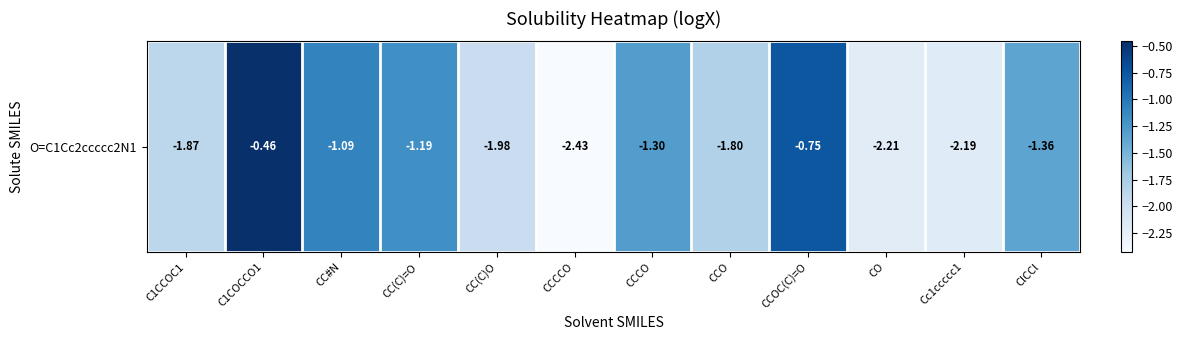

What is the change in value from CCCO to Cc1ccccc1?

-0.9